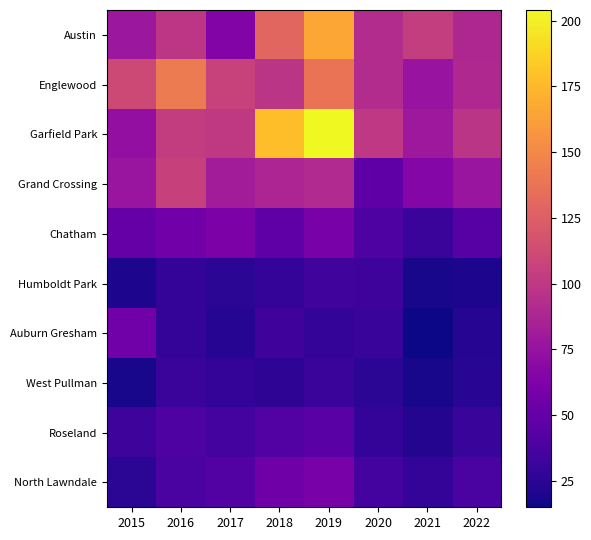

At 2019, list the series in order from smallest to largest.

Auburn Gresham, West Pullman, Humboldt Park, Roseland, Chatham, North Lawndale, Grand Crossing, Englewood, Austin, Garfield Park